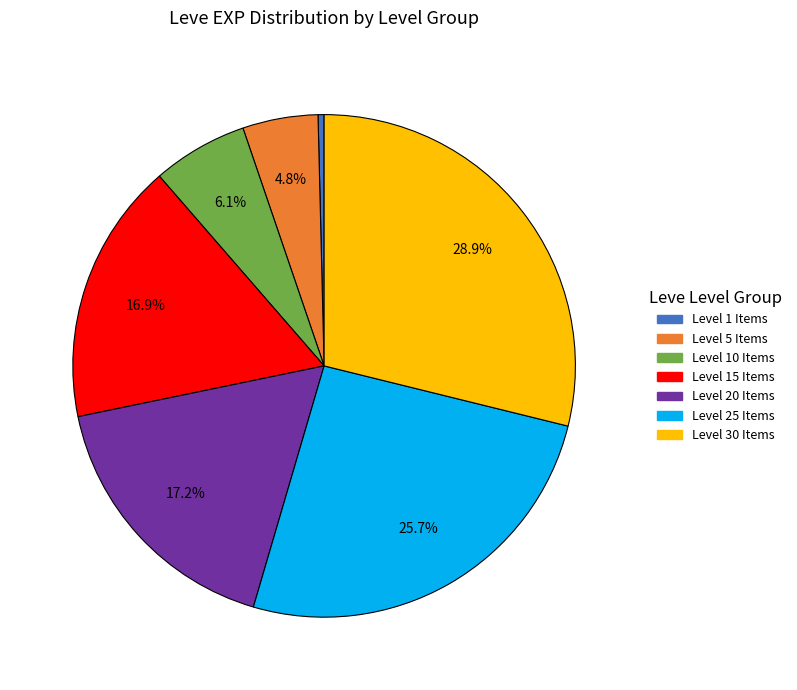

Does any single category account for the majority?

No